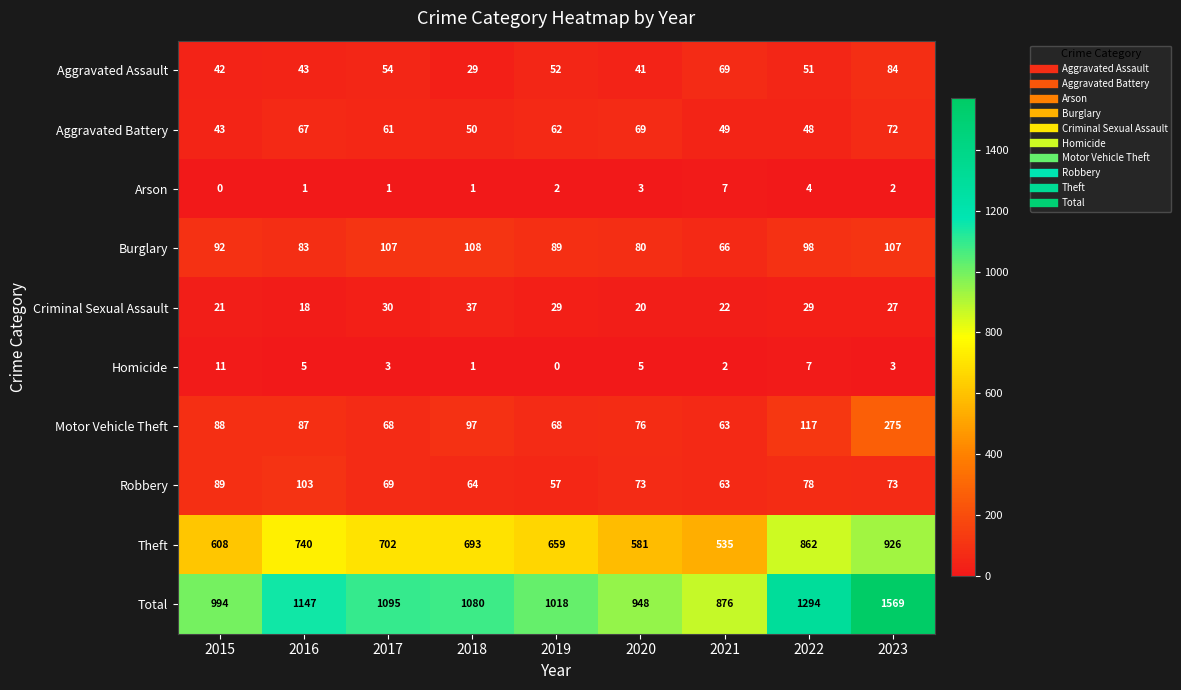

Is it true that Homicide equals 3 at 2023?

True